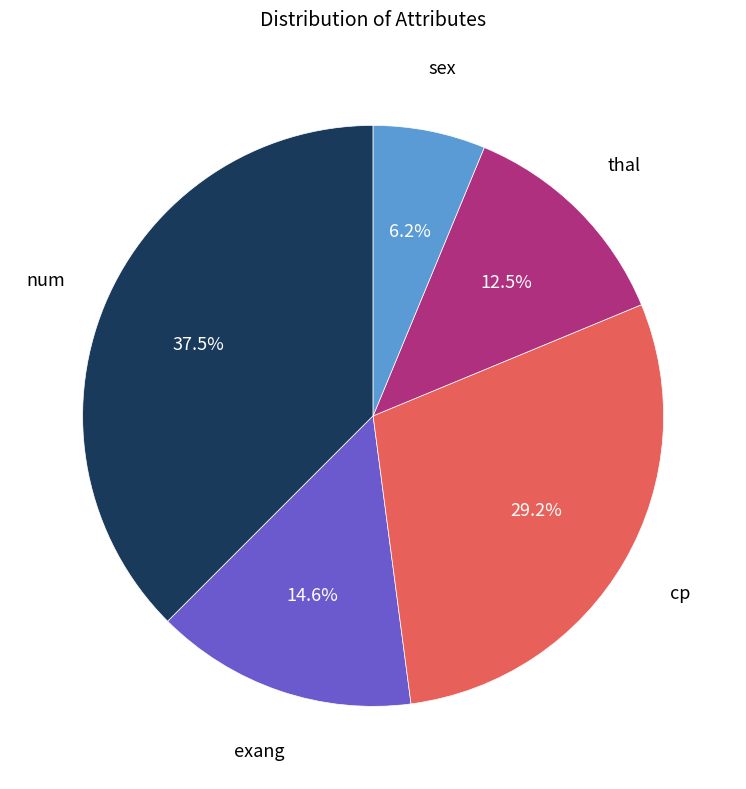

Does any single category account for the majority?

No